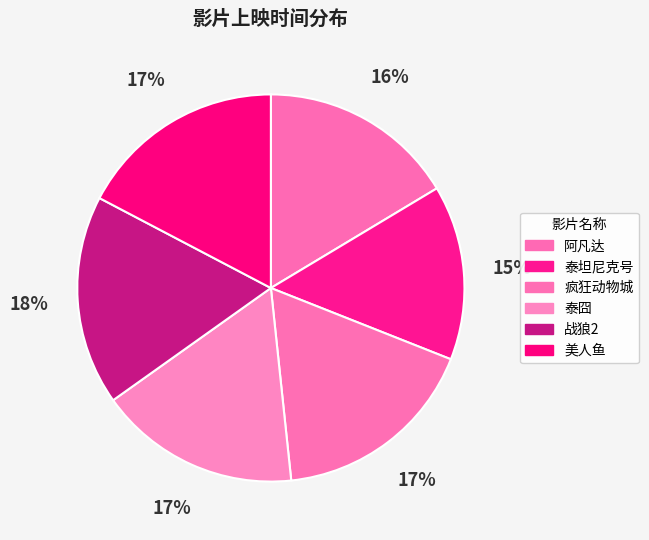

What is the largest slice in the pie chart?

战狼2